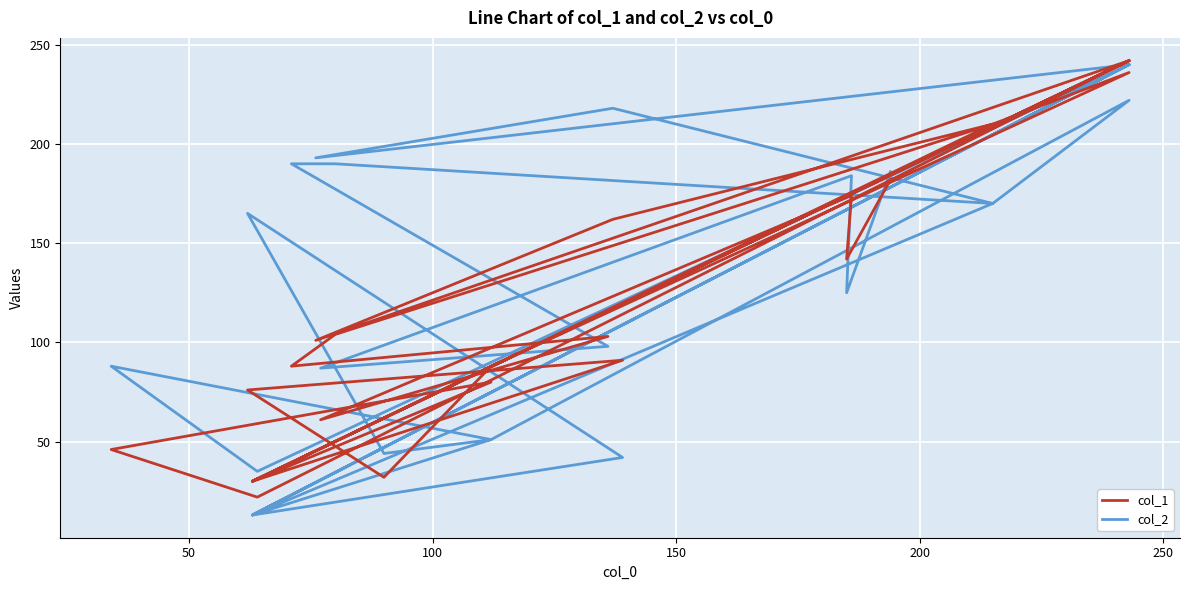

In col_1, how many points are lower than both neighbors (excluding endpoints)?

9